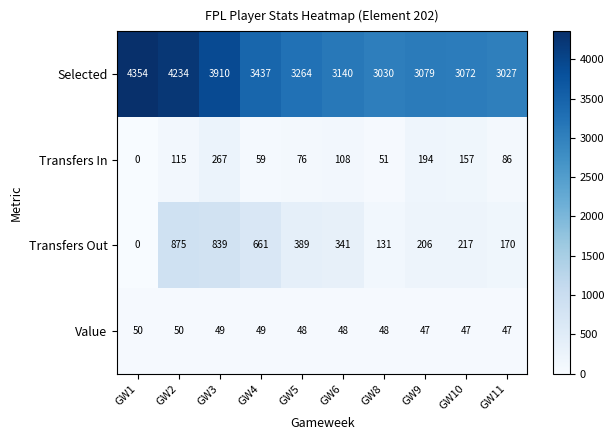

Which series has the largest range (max minus min)?

Selected